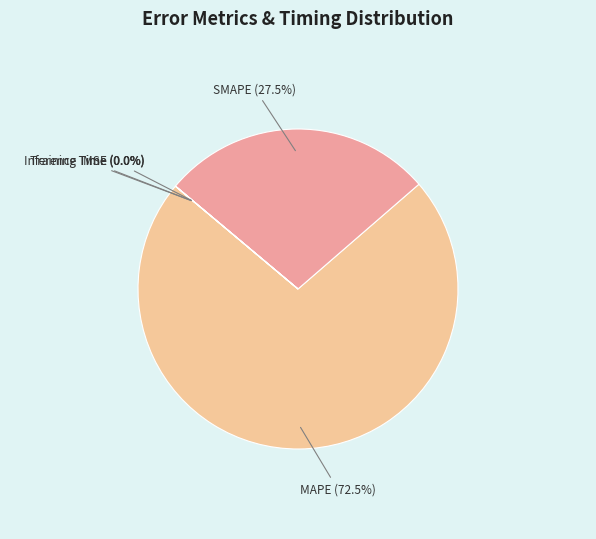

What is the ratio of the value at SMAPE to the value at MAPE?

0.4